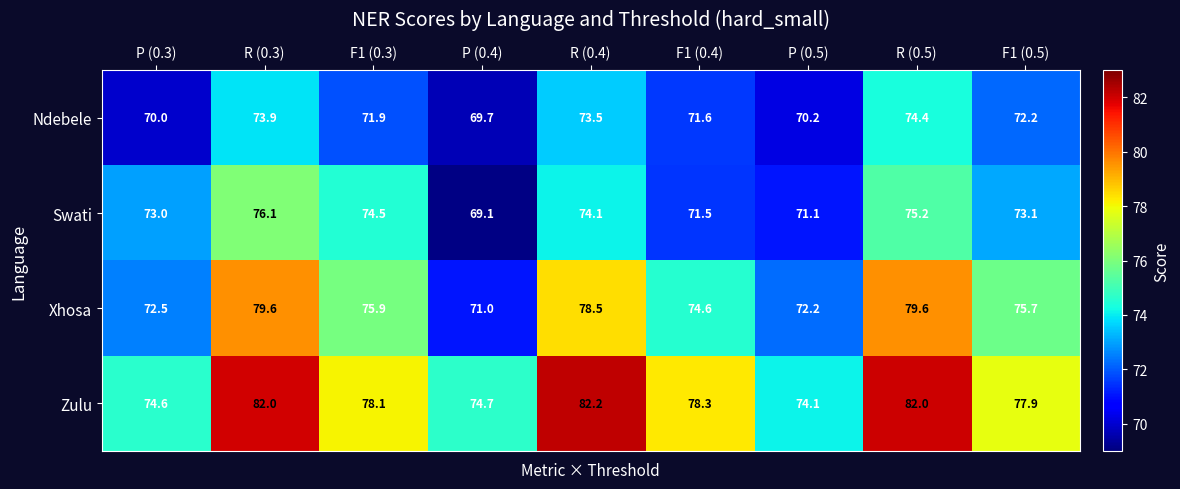

What is the greatest value displayed?

82.2